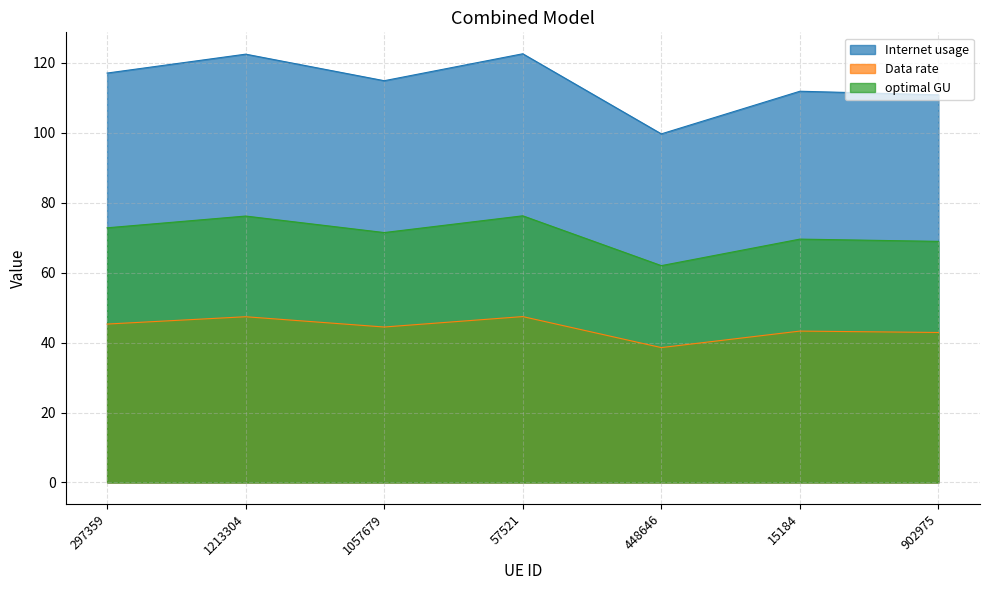

What value does the Data rate series have at 297359?

45.3